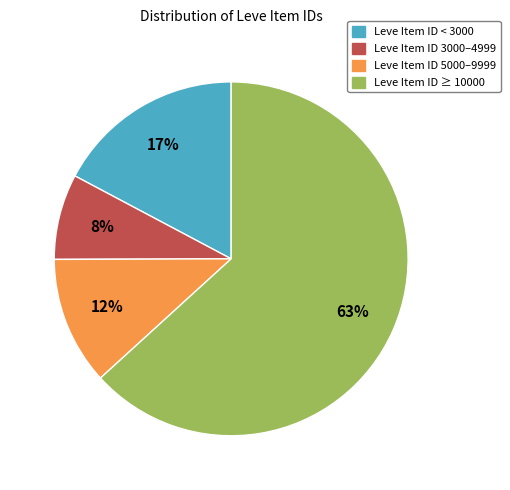

To the nearest percent, what is the difference between the largest and smallest slice percentages?

55%